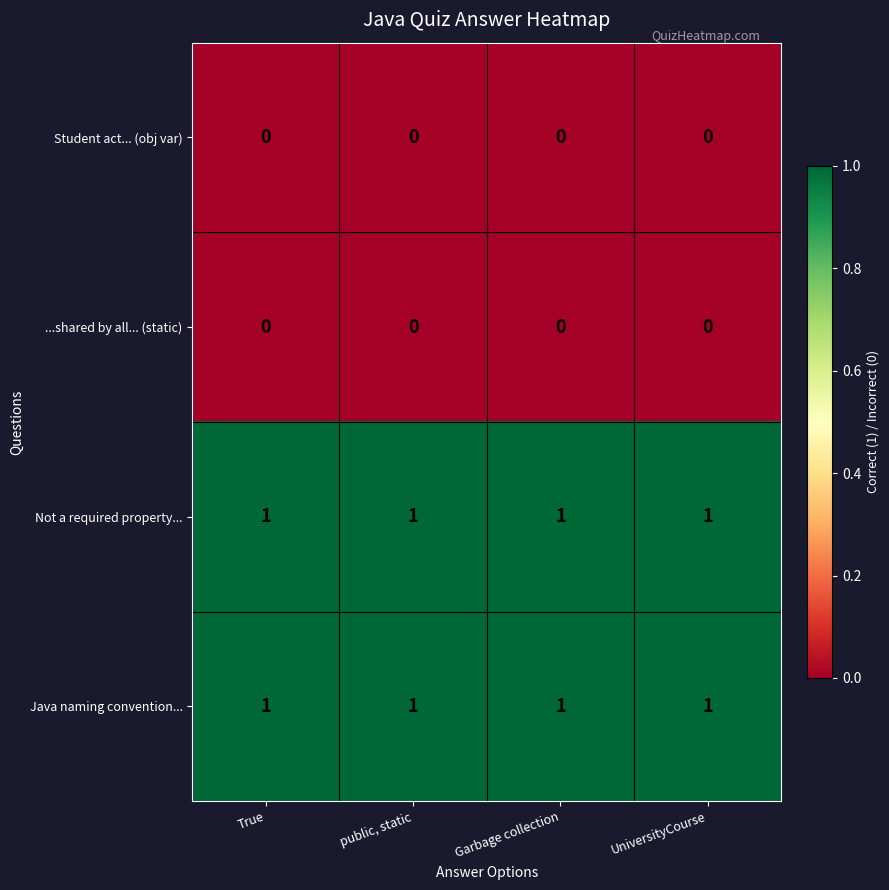

At how many categories does at least one series exceed 0?

4